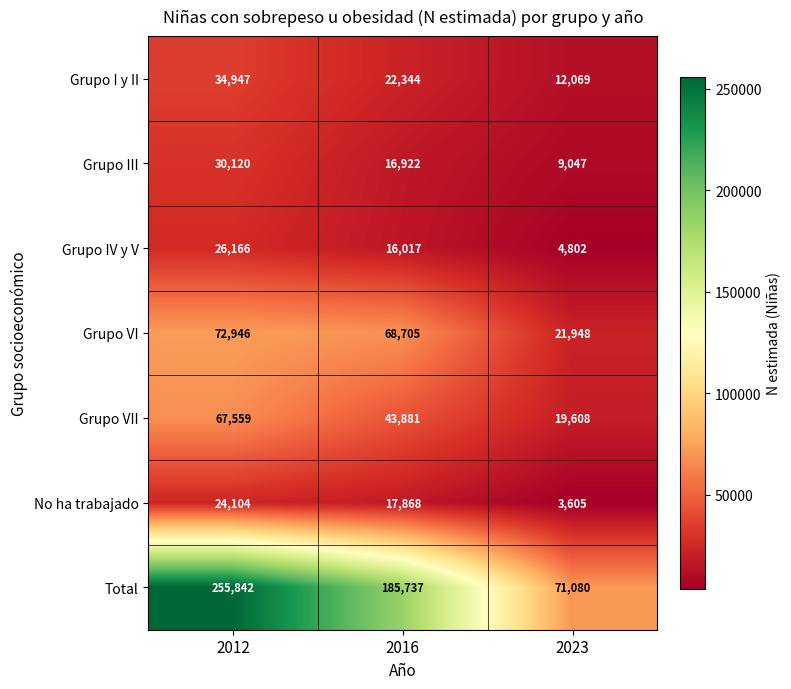

Between 2012 and 2023, which series saw the biggest shift?

Total